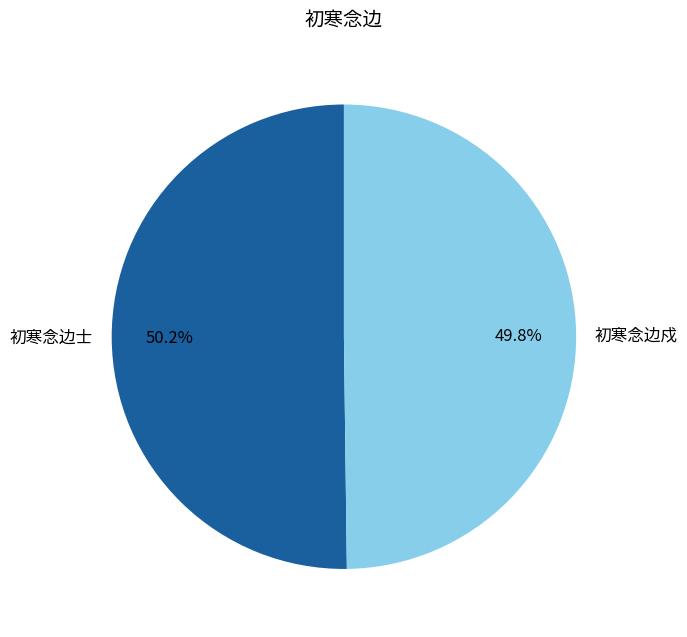

Do 初寒念边士 and 初寒念边戍 together represent more than half of the pie?

Yes